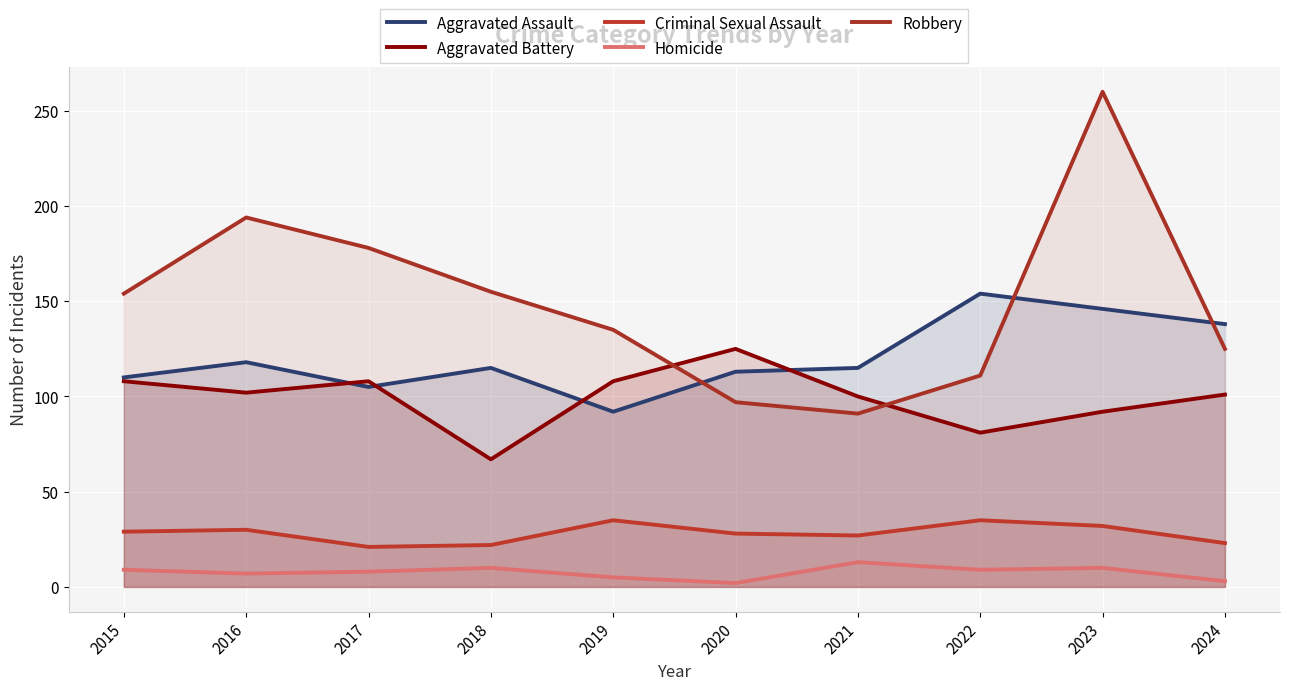

How many data points does each series have?

10